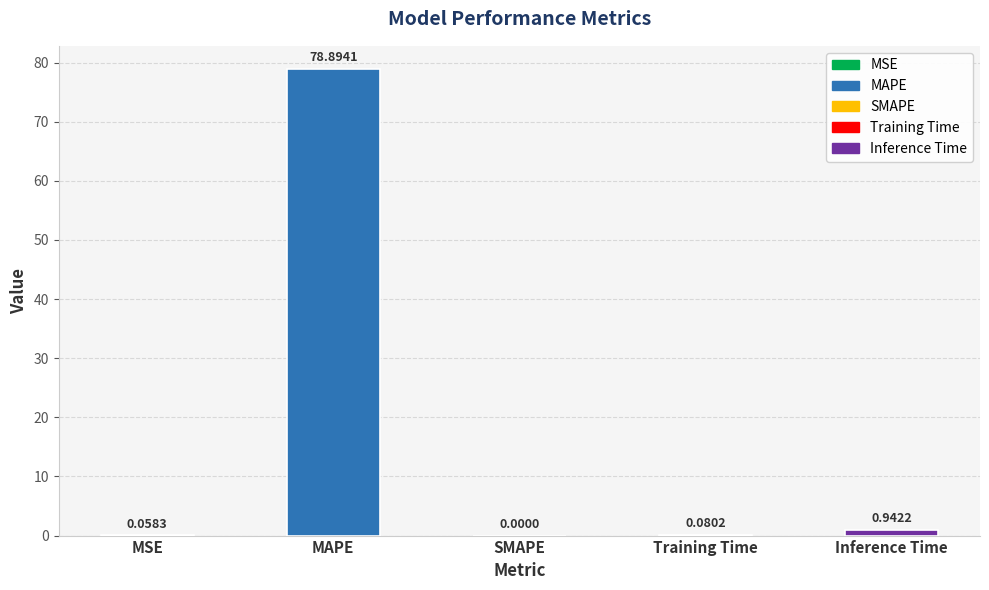

Are the bars horizontal?

No